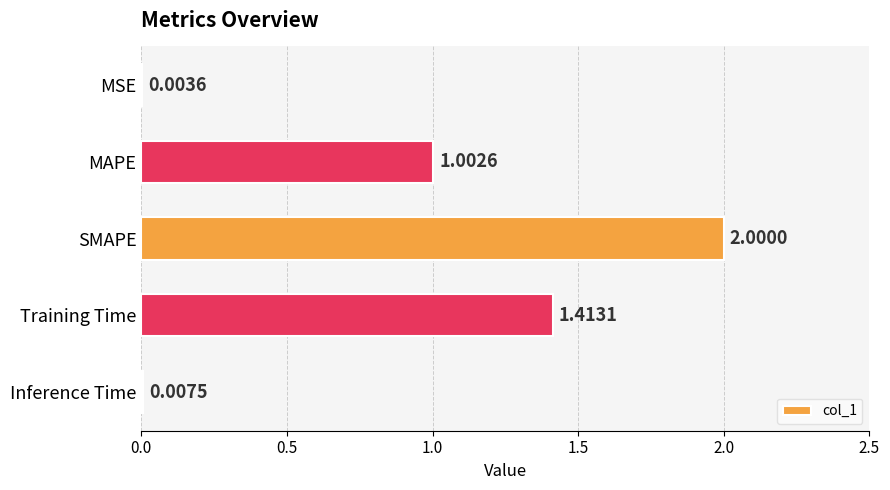

What is the sum of all values?

4.4